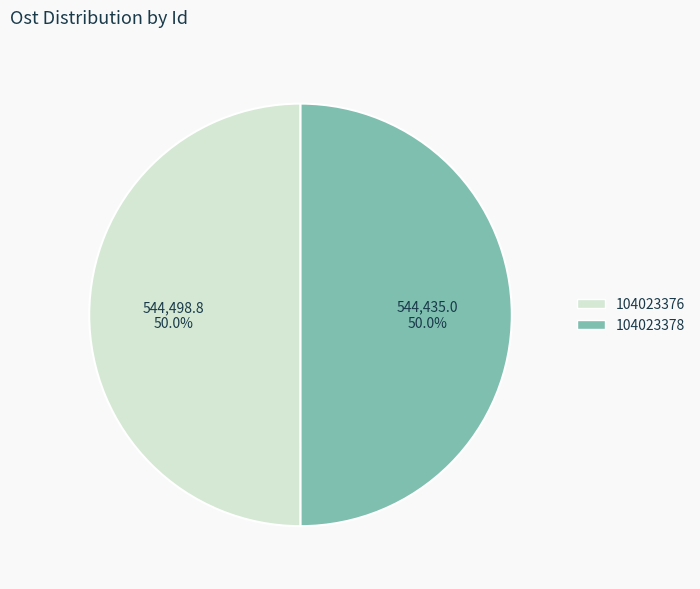

What is the ratio of the value at 104023376 to the value at 104023378?

1.0